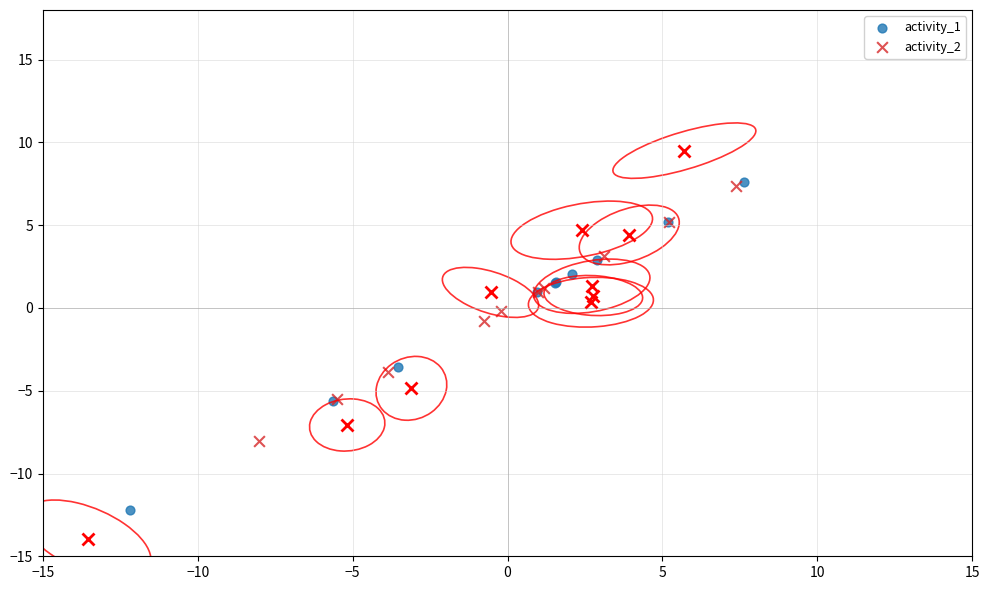

What are all the series names shown in the legend?

activity_1, activity_2